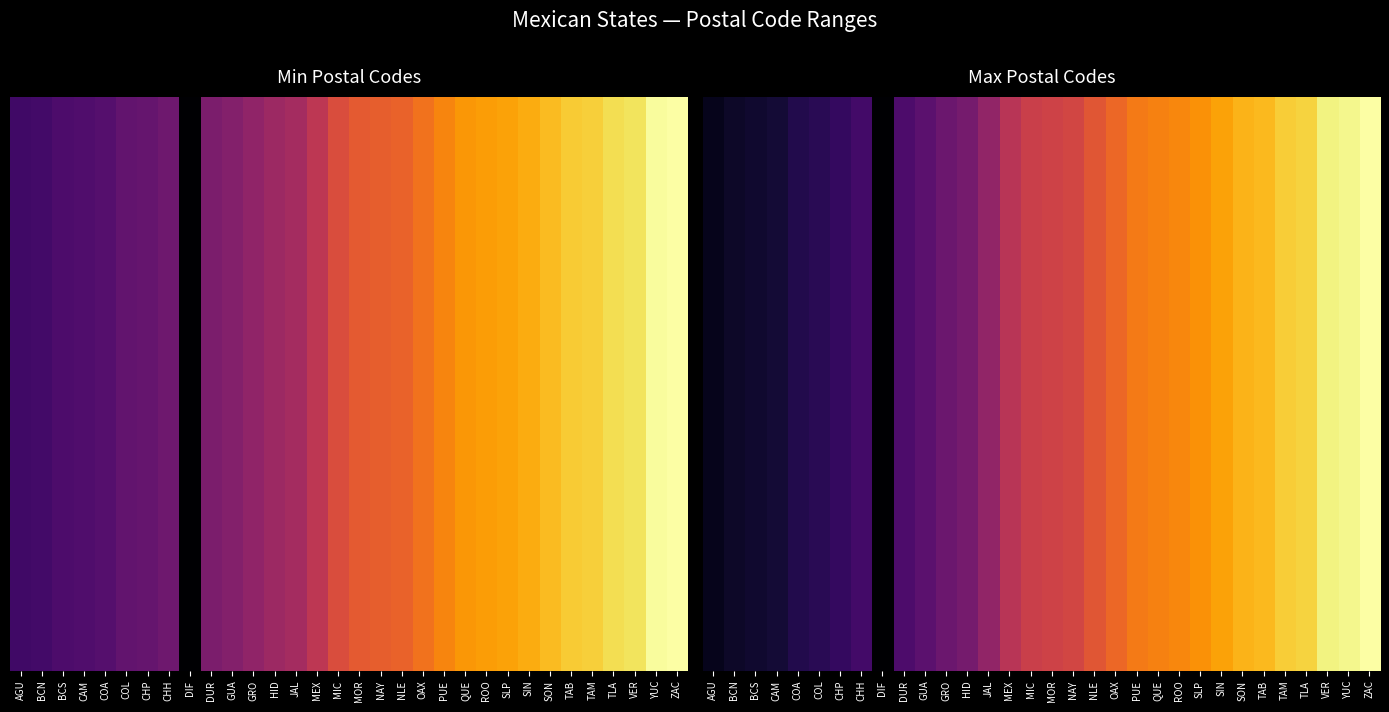

What is the greatest value displayed?

99999